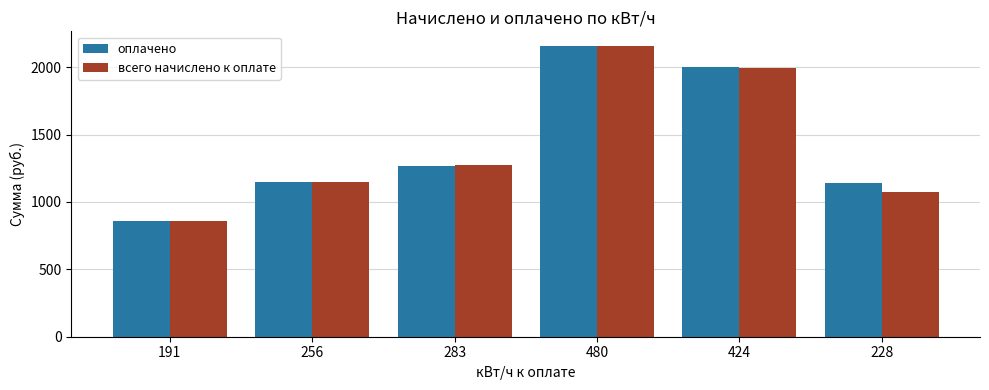

At which label is всего начислено к оплате closest to 1506?

283